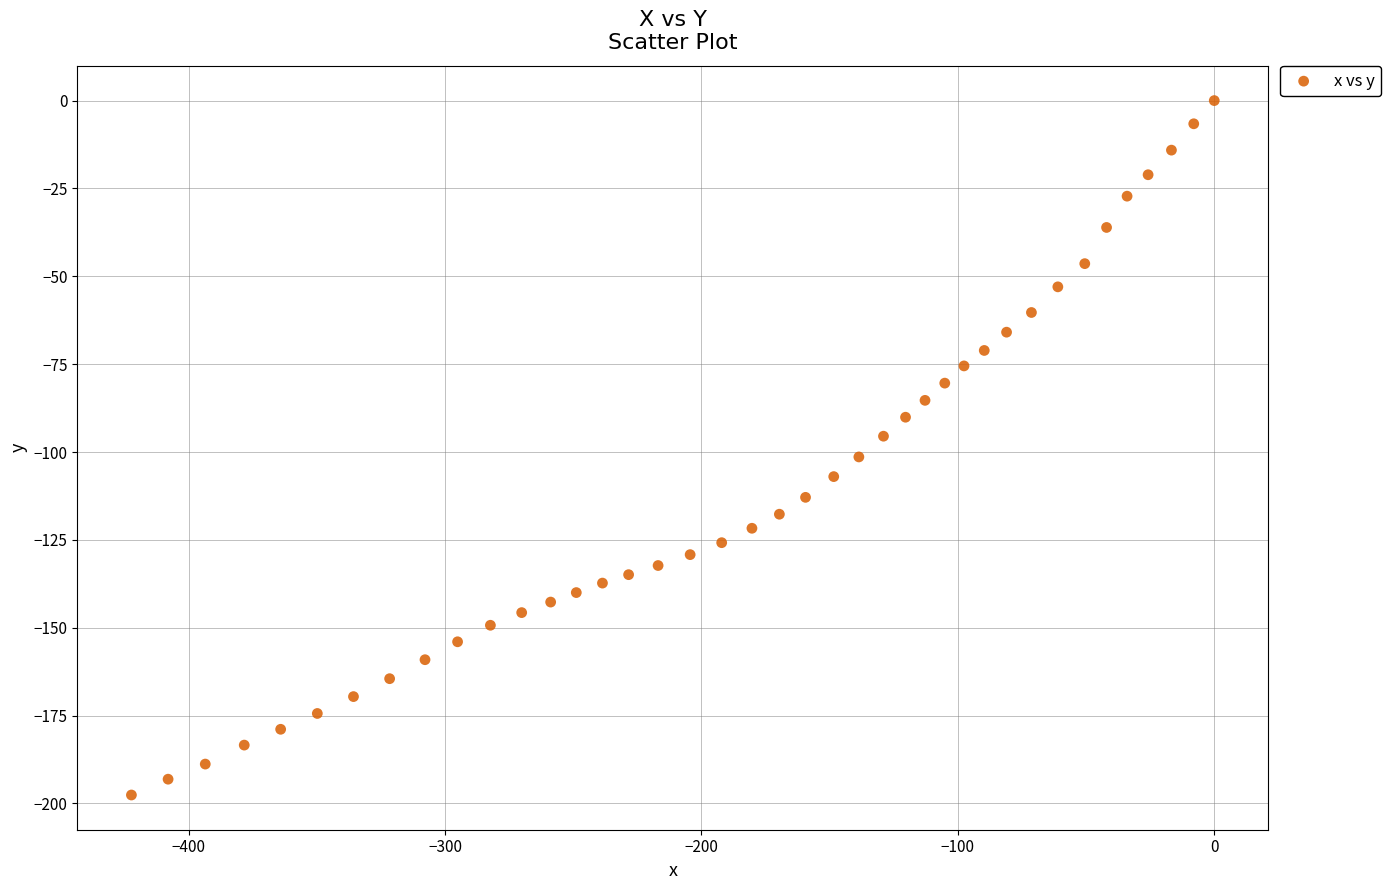

What is the range of X values (max minus min)?

422.3